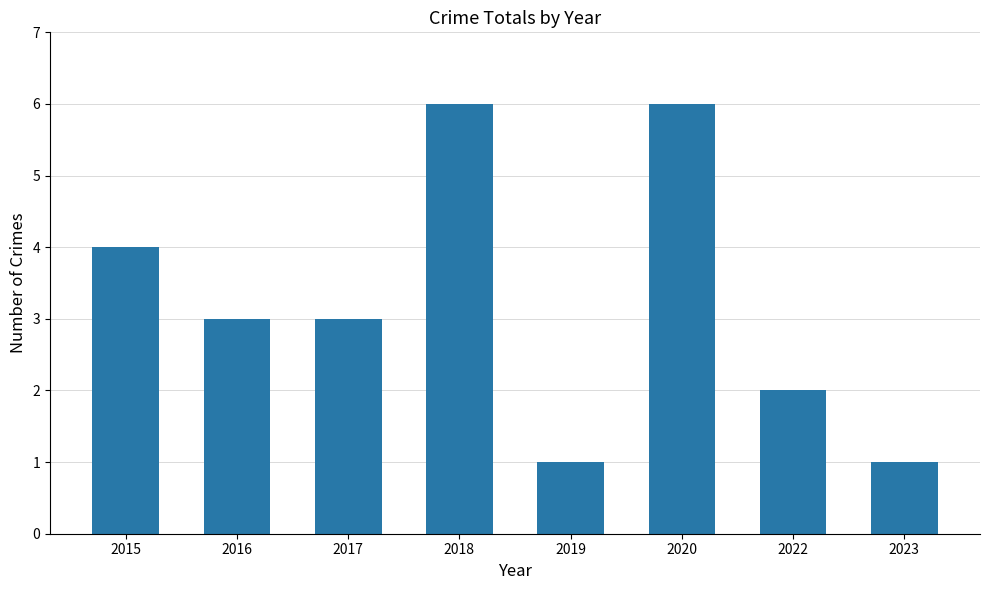

How many data points does each series have?

8